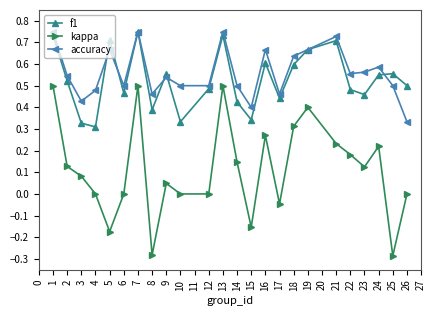

Is the value of accuracy at 5 greater than the value of kappa at 3?

Yes